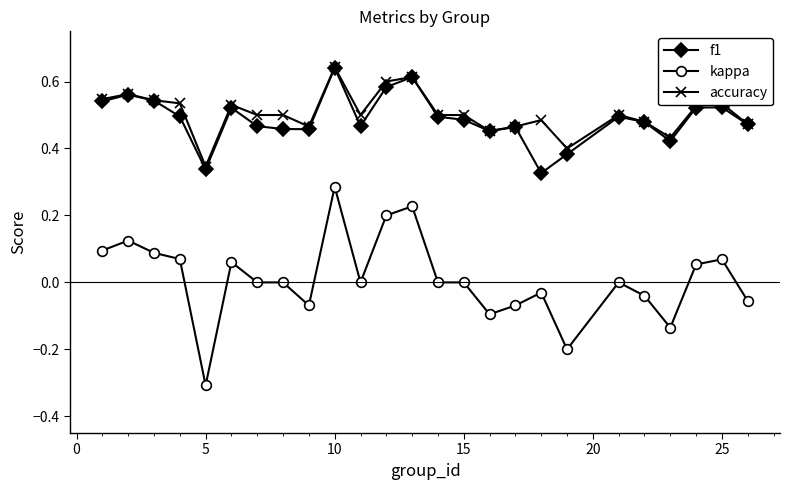

What is the minimum value shown in the chart?

-0.3